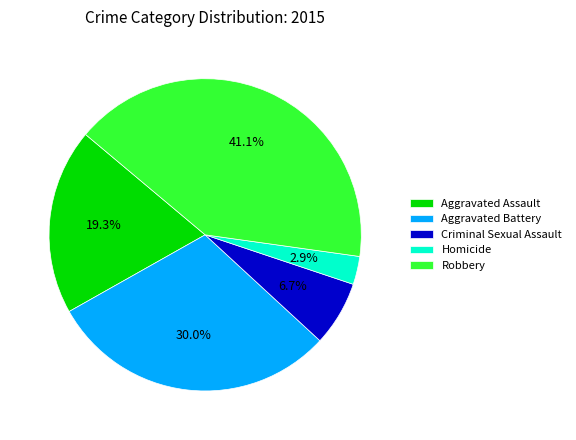

To the nearest percent, what is the difference between the Aggravated Battery and Criminal Sexual Assault slice percentages?

23%